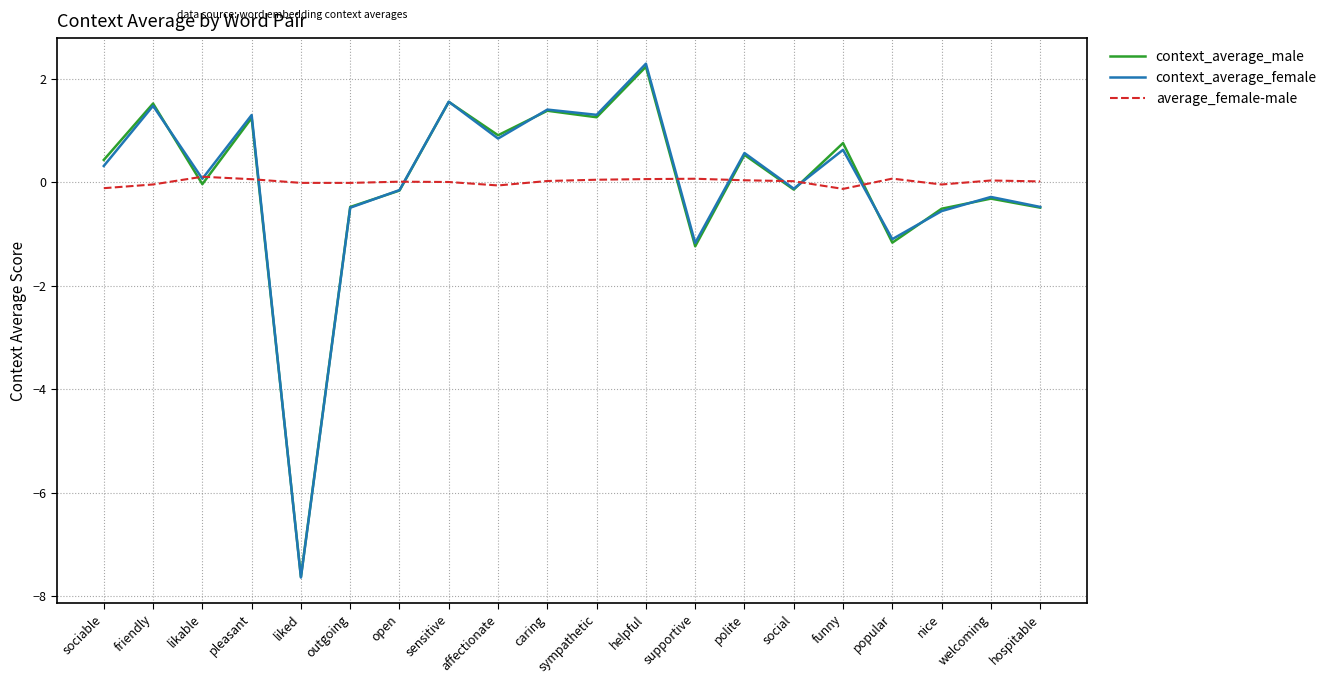

Is the value of context_average_female at helpful greater than the value of context_average_male at nice?

Yes